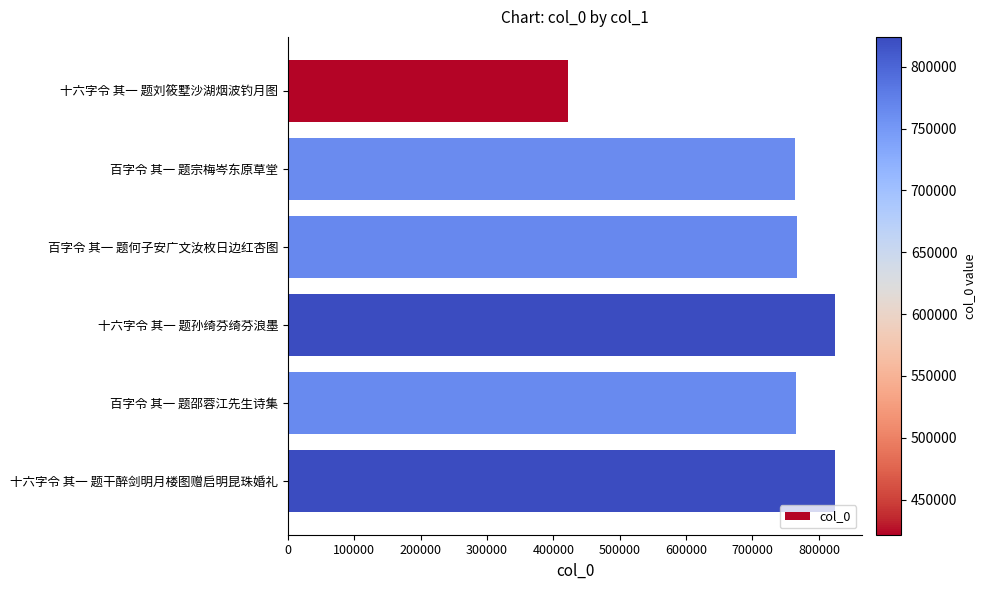

What is the change in value from 百字令 其一 题宗梅岑东原草堂 to 十六字令 其一 题干醉剑明月楼图赠启明昆珠婚礼?

+60394